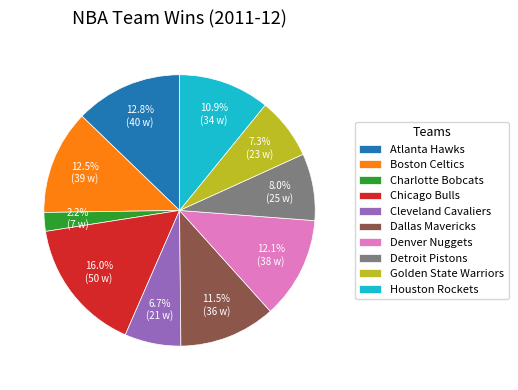

Which has a higher value, Charlotte Bobcats or Boston Celtics?

Boston Celtics